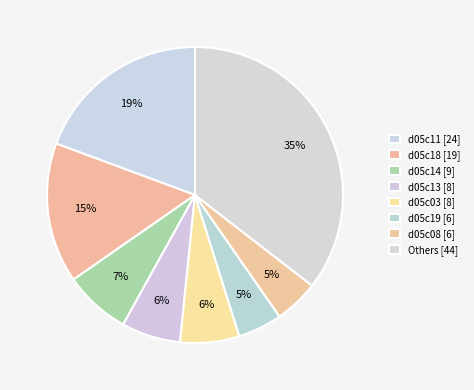

Count the number of slices in the pie.

8